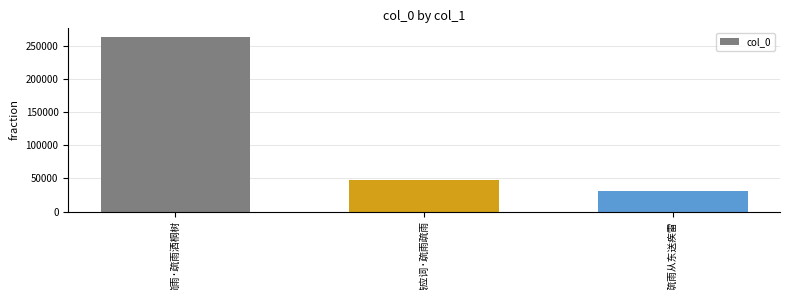

What is the greatest value displayed?

263447